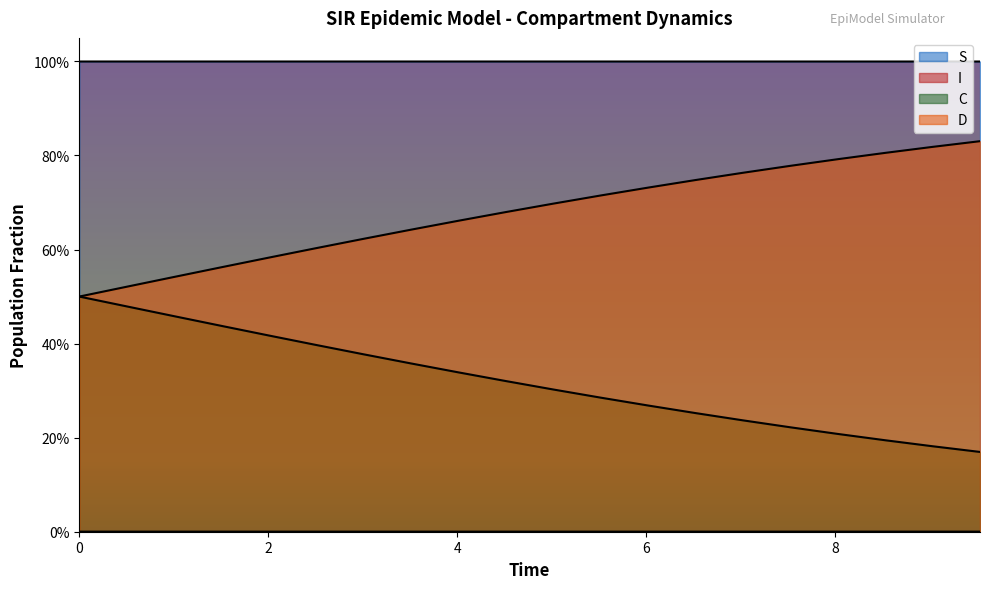

True or false: S has a value of 1.0 at 8.

True